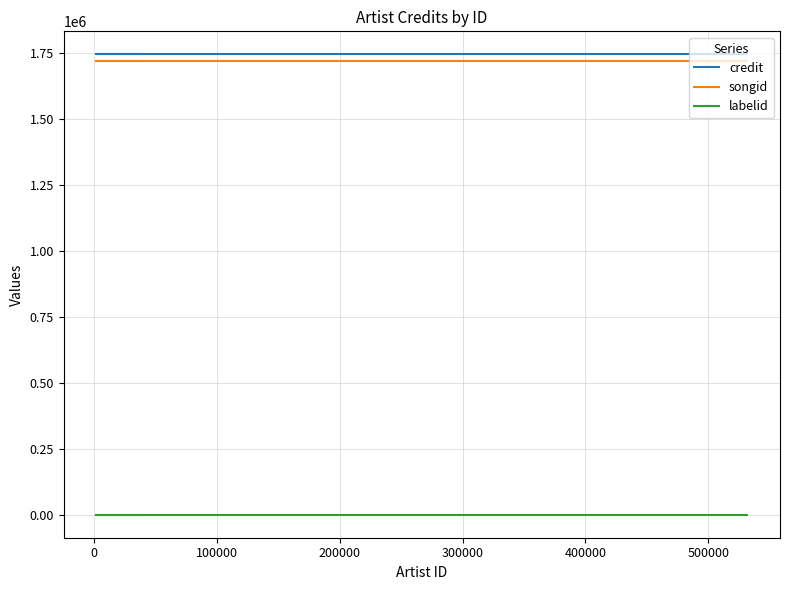

What is the label of the 6th point from the left?

400000